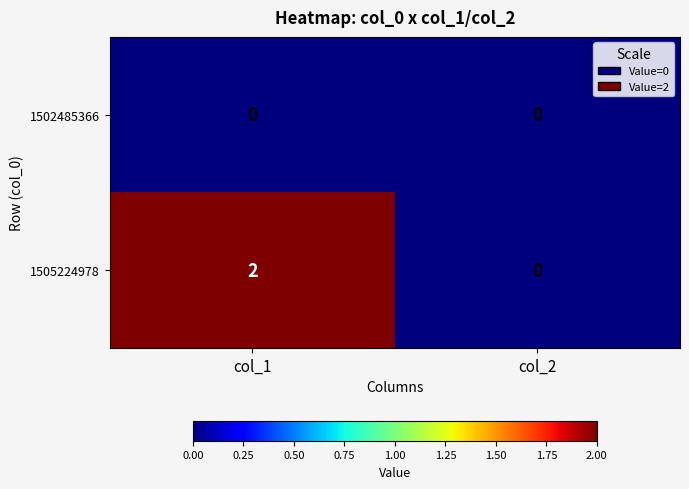

Reading left to right, extract all data points from this chart.

1502485366: 0	0
1505224978: 2	0